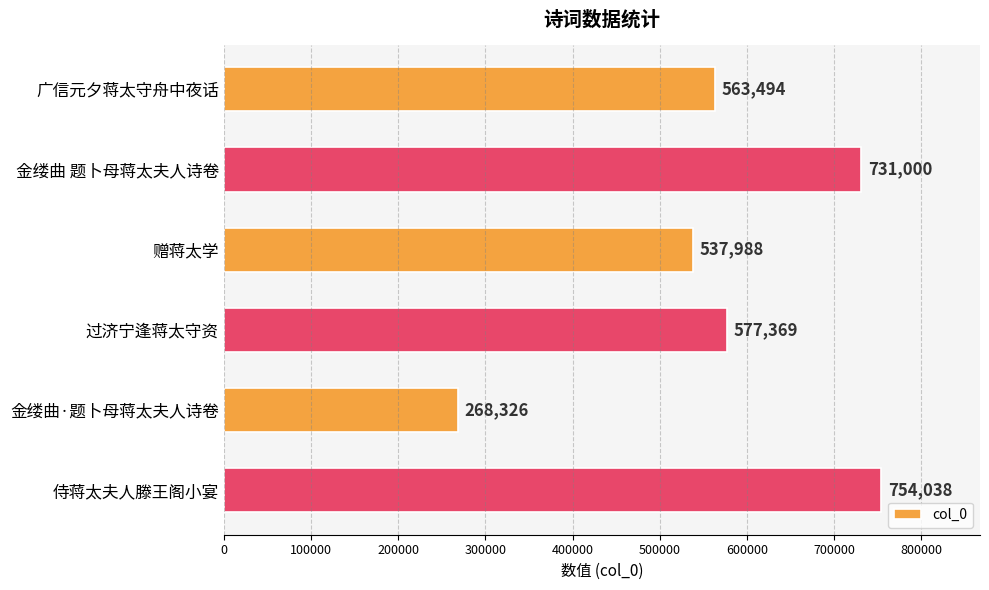

What is the sum of all values?

3432215